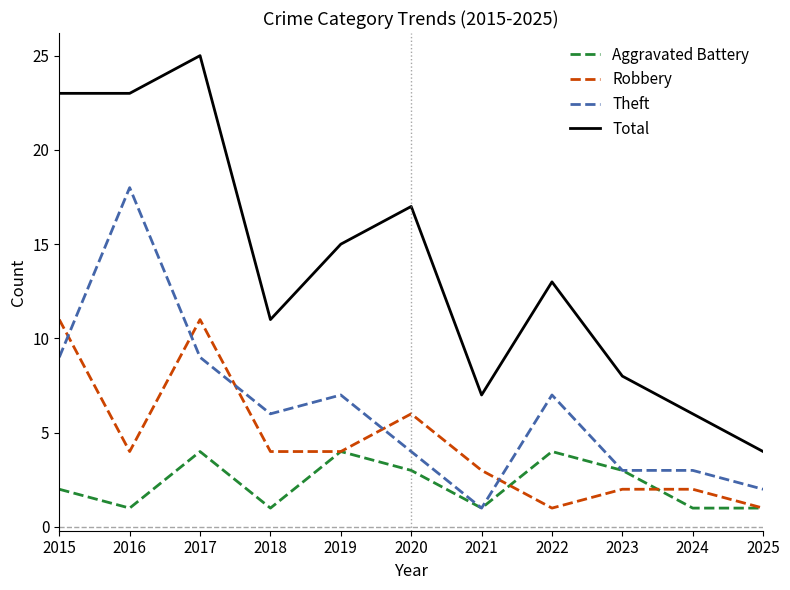

Is it true that Robbery equals 4 at 2018?

True